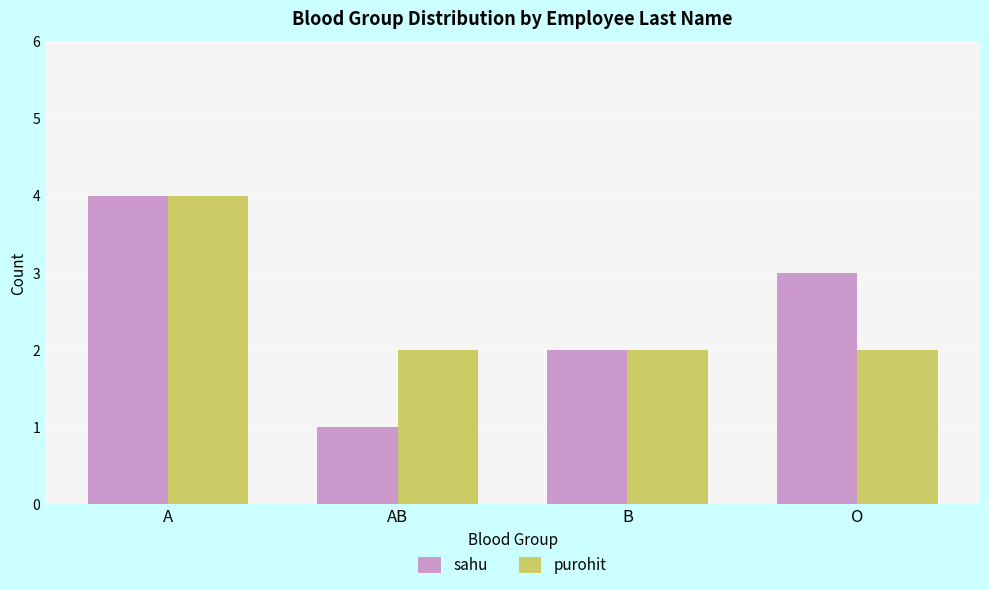

Read the sahu value at B.

2